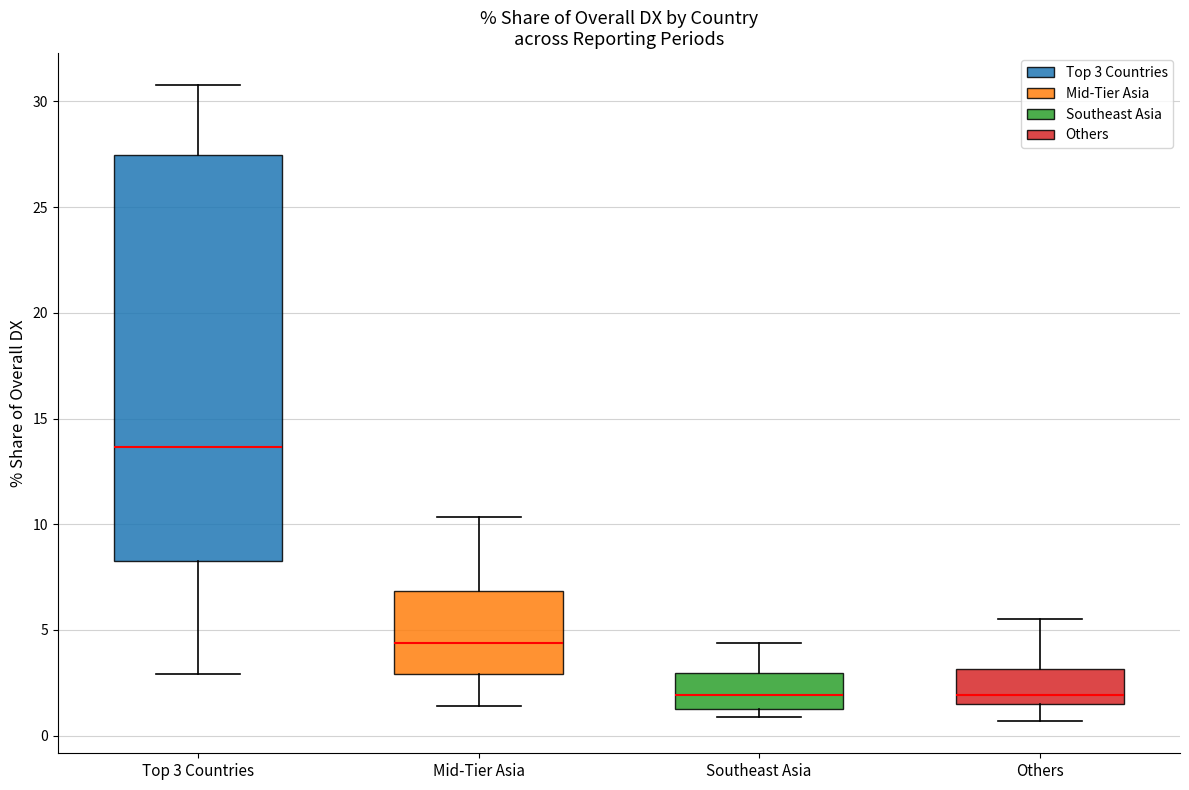

Reading left to right, transcribe this box plot: for each box, give where its median line is, the range the box spans, and where its two whiskers end, as read against the y-axis. The values are not printed on the chart, so give them approximately, as read against the axis.

Top 3 Countries: median 13.5, box 8.5 to 27.5, whiskers 3.0 to 31.0
Mid-Tier Asia: median 4.5, box 3.0 to 7.0, whiskers 1.5 to 10.5
Southeast Asia: median 2.0, box 1.0 to 3.0, whiskers 1.0 (just below the box's lower edge) to 4.5
Others: median 2.0, box 1.5 to 3.0, whiskers 0.5 to 5.5